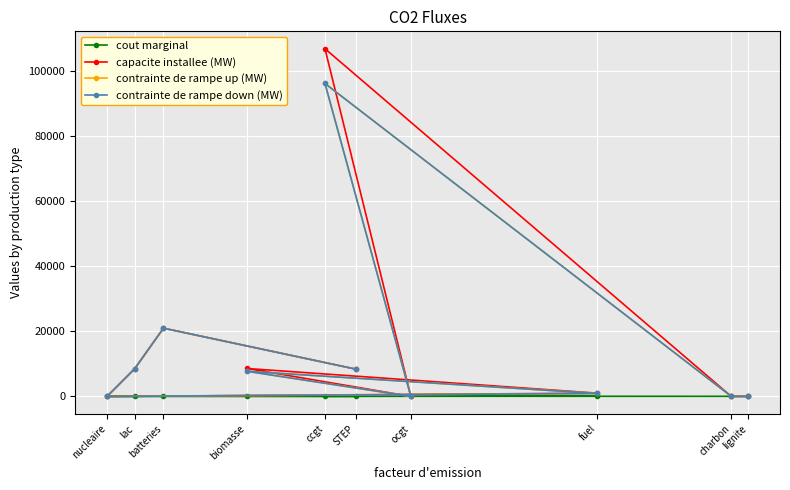

How many interior local valleys does the contrainte de rampe down (MW) series have?

2